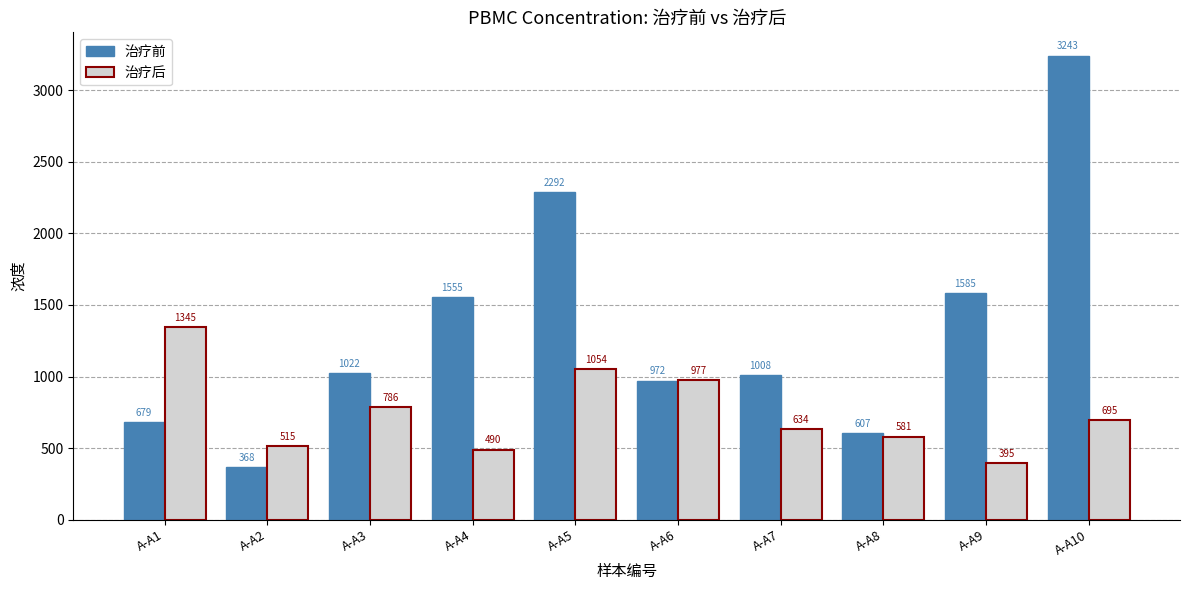

Rank the series by their average value, from lowest to highest.

治疗后, 治疗前